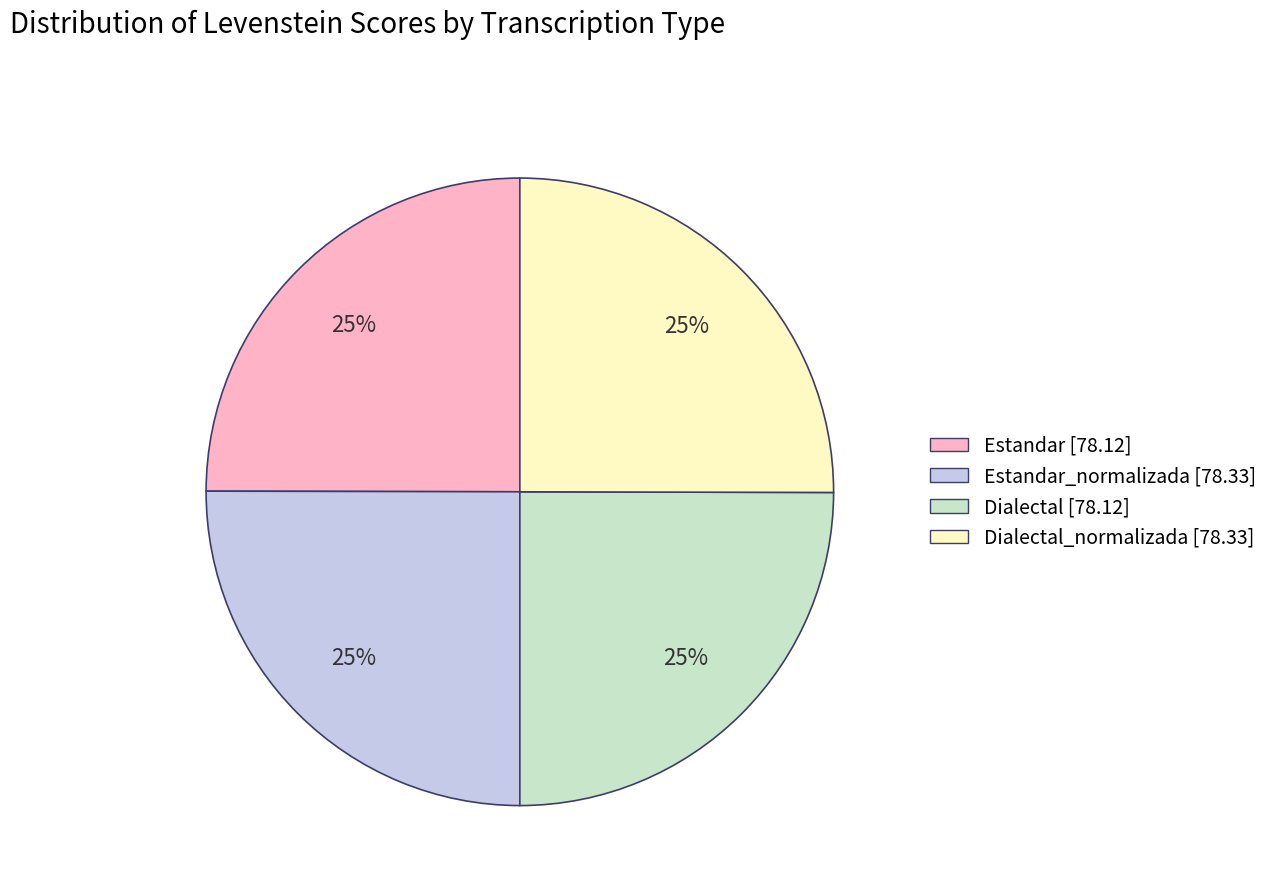

Is there a majority slice in this chart?

No